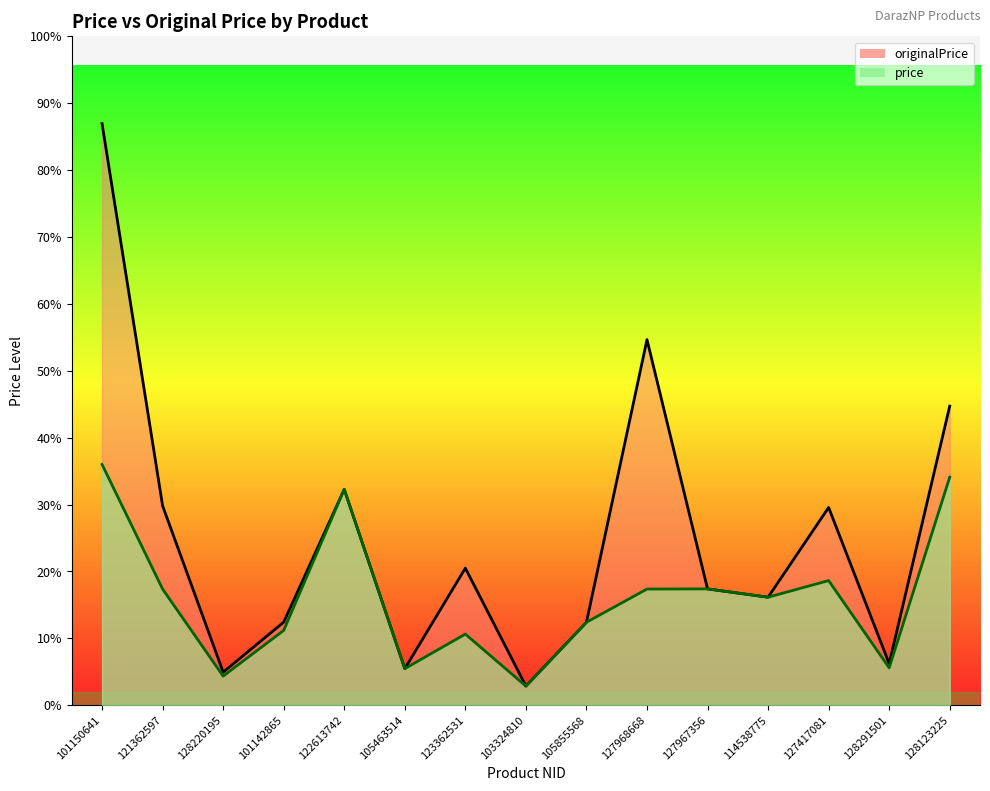

What is the difference between the maximum and minimum values in the price series?

1334